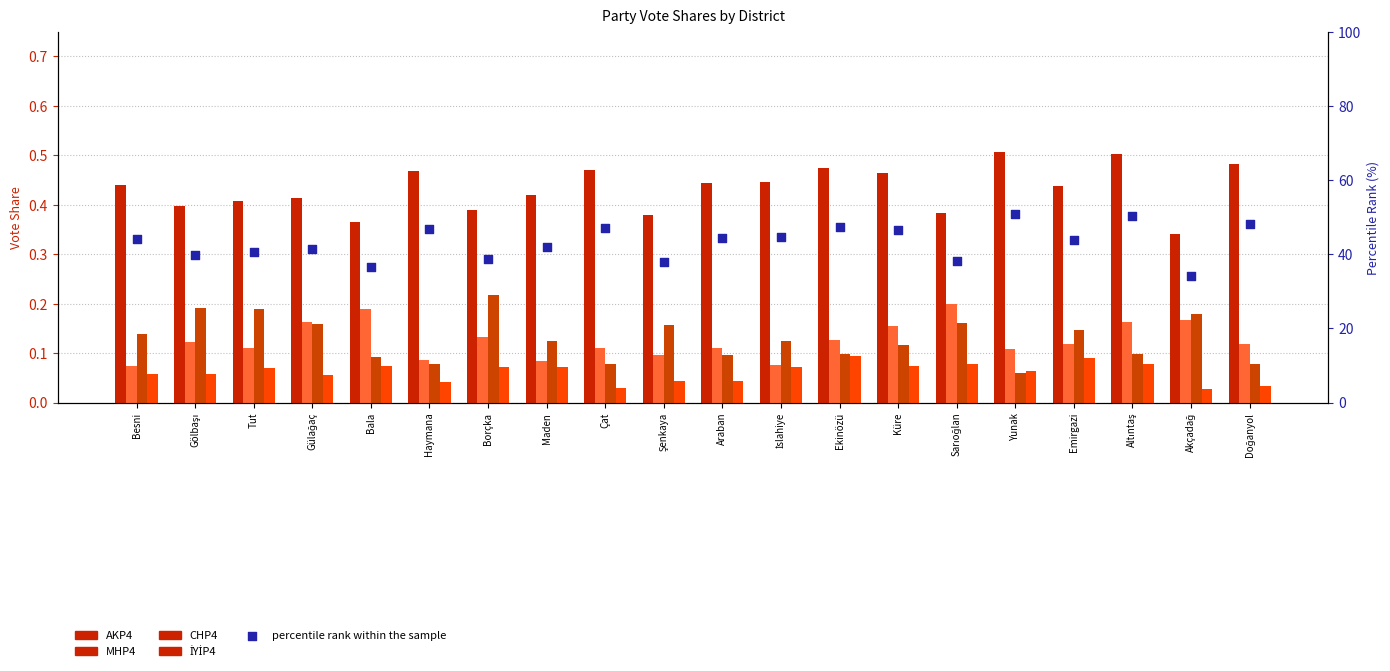

At how many categories does at least one series exceed 24?

20